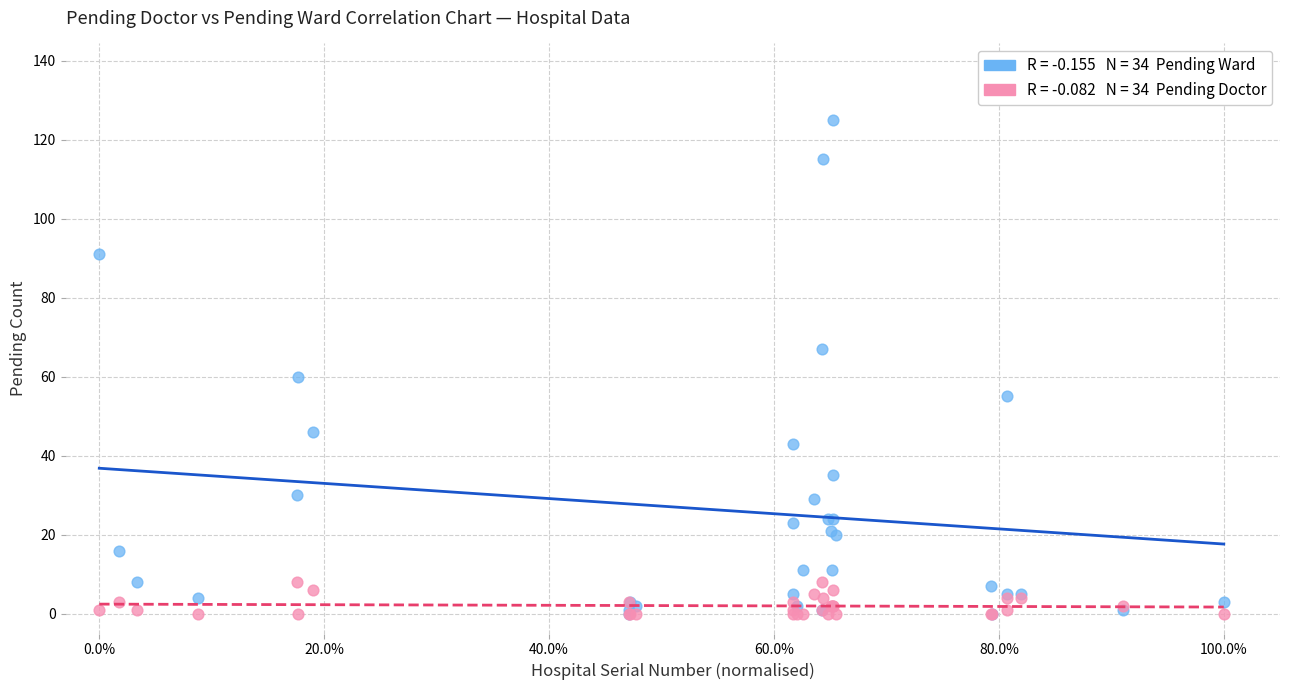

Across all series, what Y value is closest to 62?

60